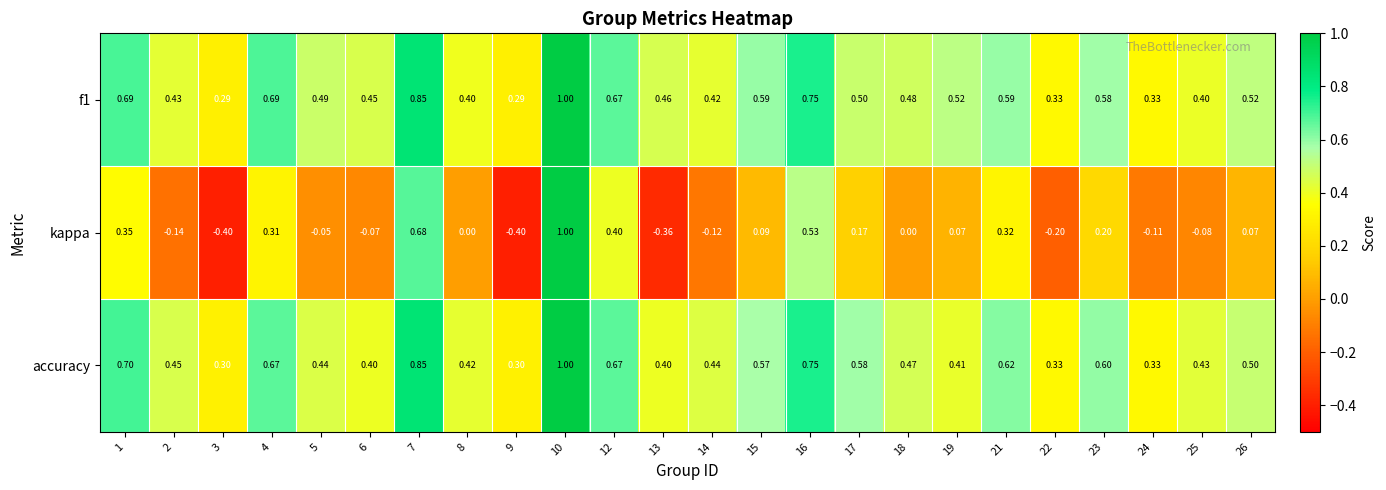

Which series has the largest range (max minus min)?

kappa